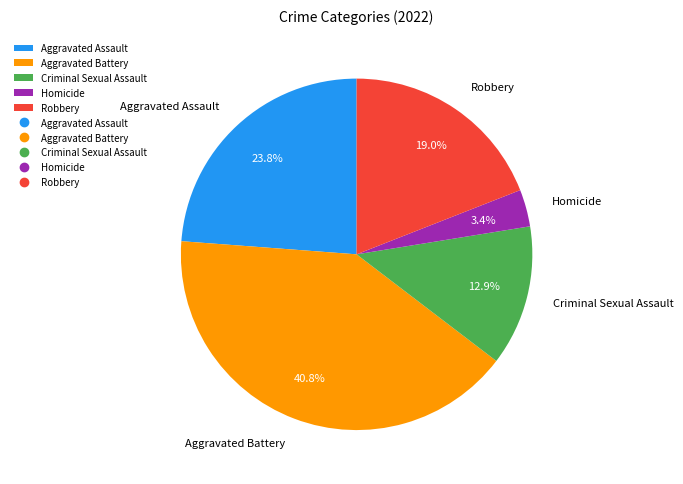

What percentage is the Robbery slice, to the nearest percent?

19%